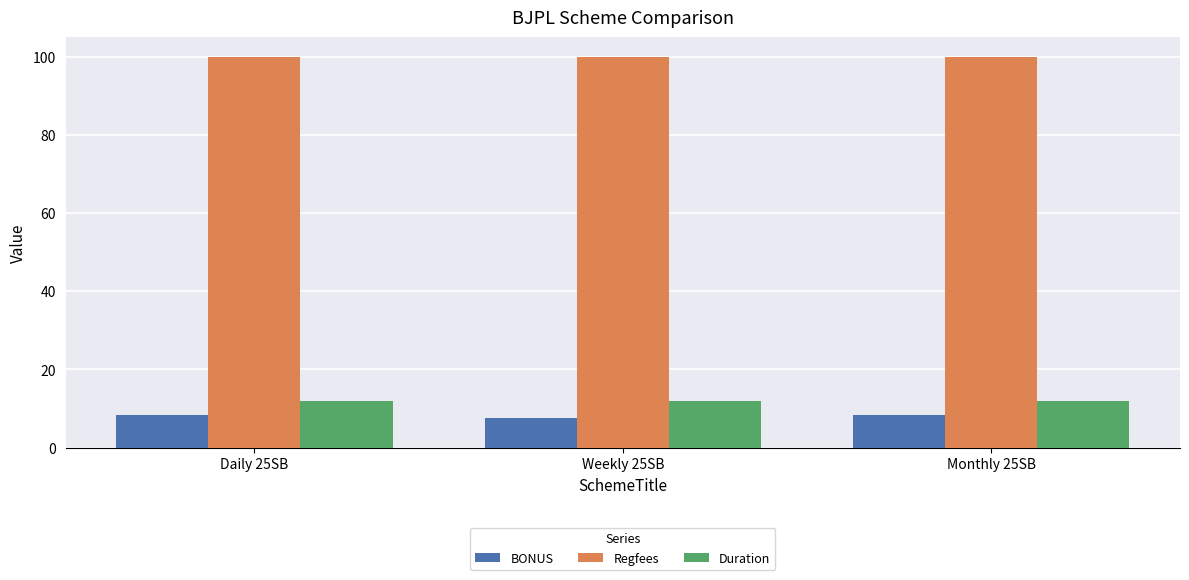

The BONUS series shows 3.0 at Weekly 25SB. True or false?

False